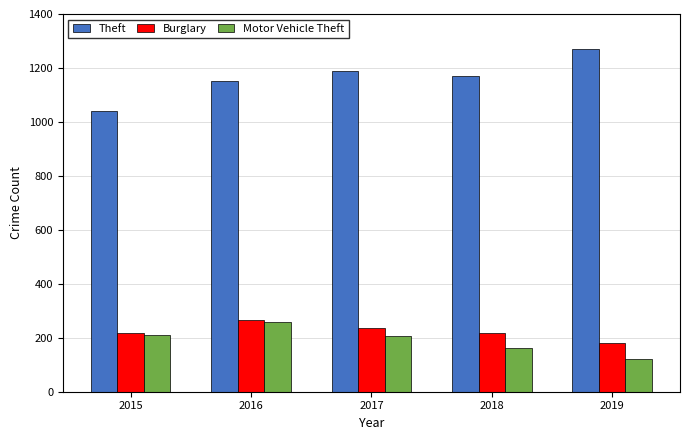

What are all the series names shown in the legend?

Theft, Burglary, Motor Vehicle Theft